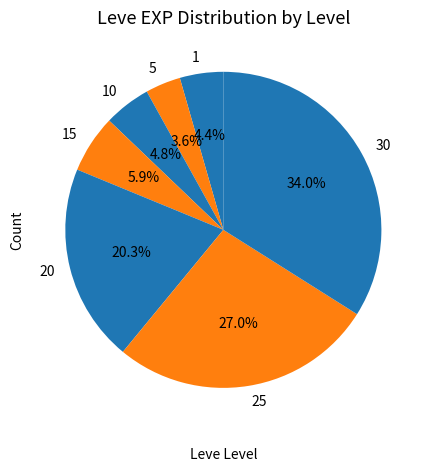

Does 1 account for over 50% of the chart?

No